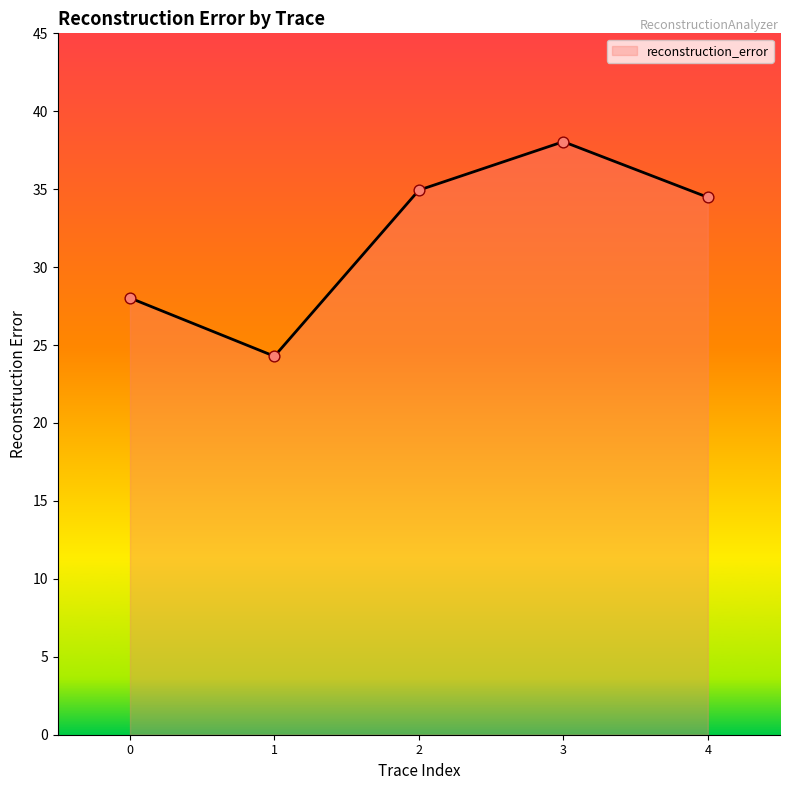

What is the change in value from 0 to 2?

+6.9